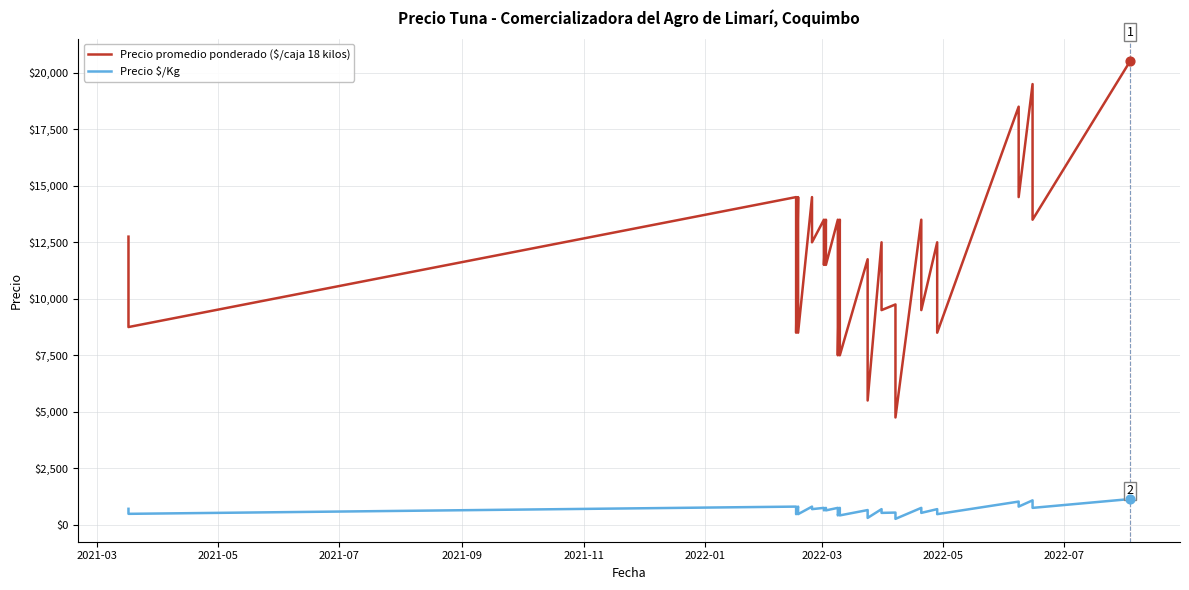

What are all the series names shown in the legend?

Precio promedio ponderado ($/caja 18 kilos), Precio $/Kg